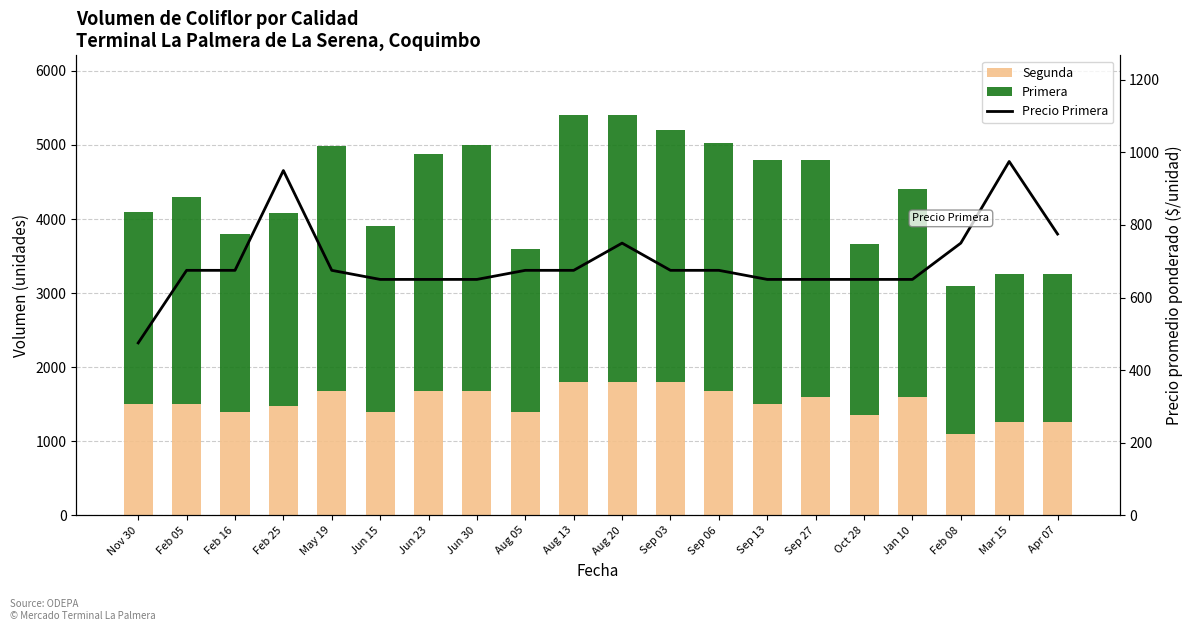

The Primera series shows 2138 at May 19. True or false?

False